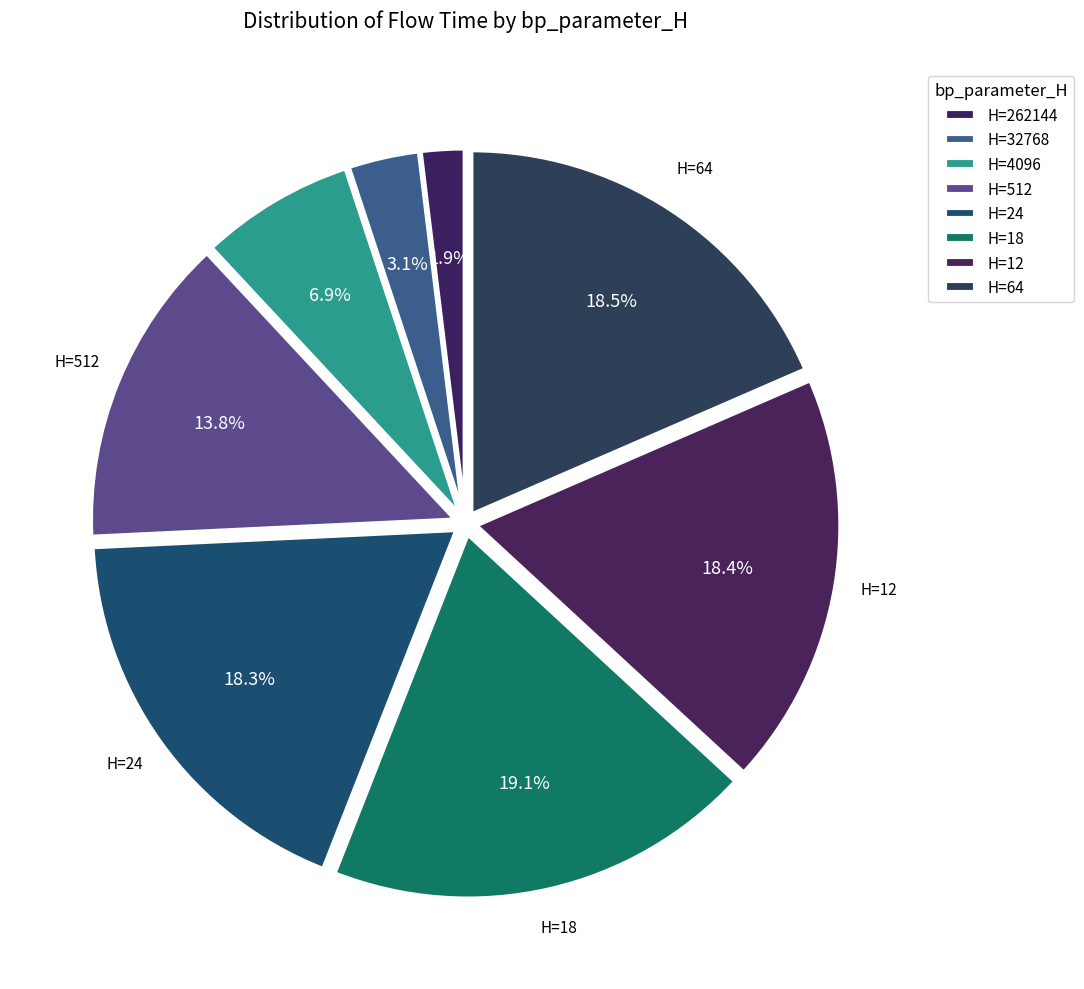

Rank the categories by value from lowest to highest.

262144, 32768, 4096, 512, 24, 12, 64, 18